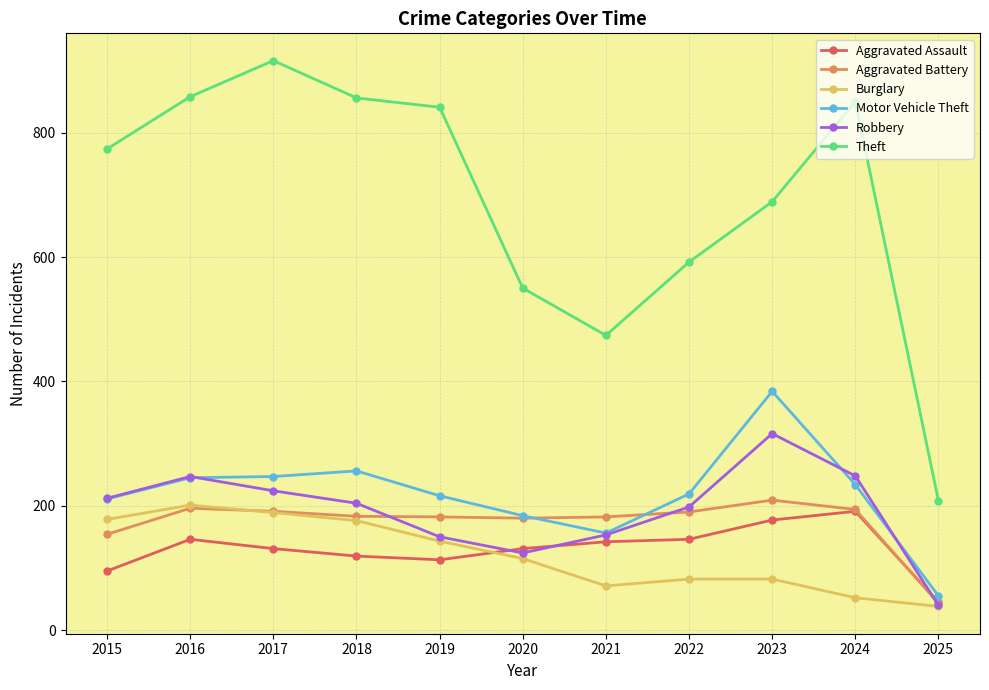

Where is the first local minimum for Burglary?

2021